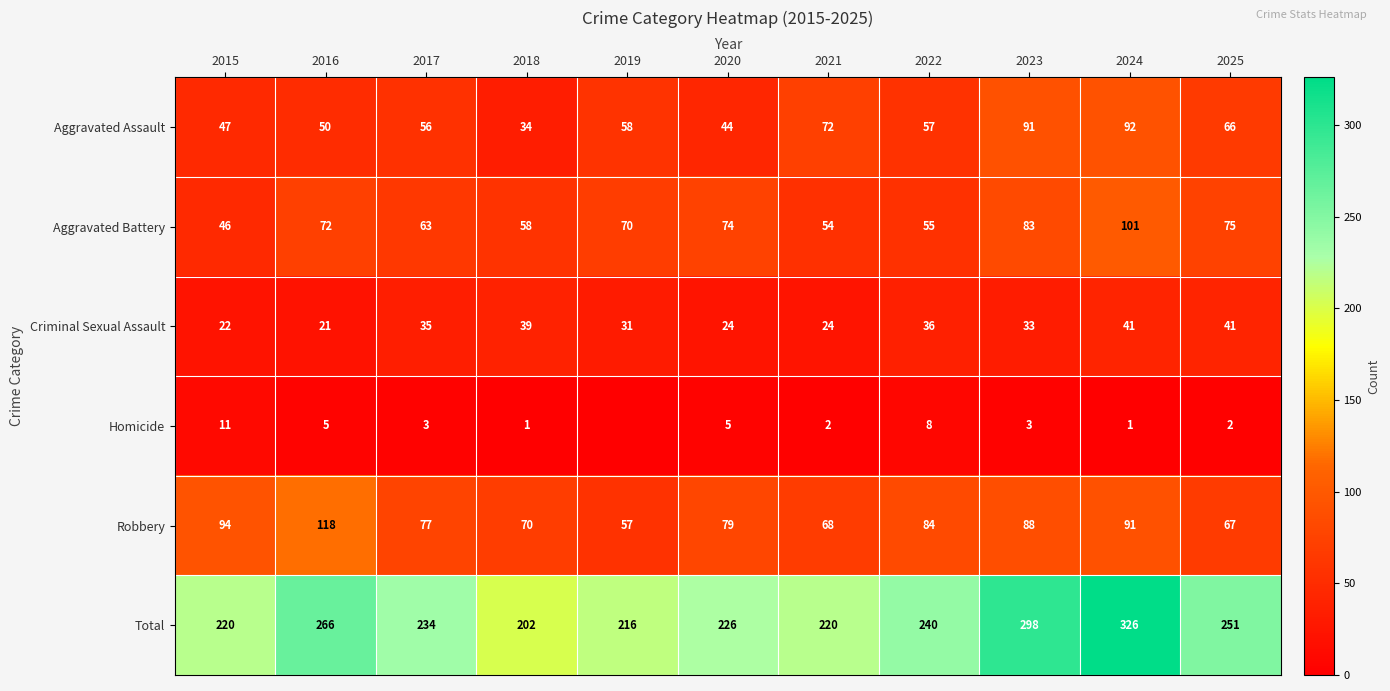

Which series changed the most between 2022 and 2025?

Aggravated Battery